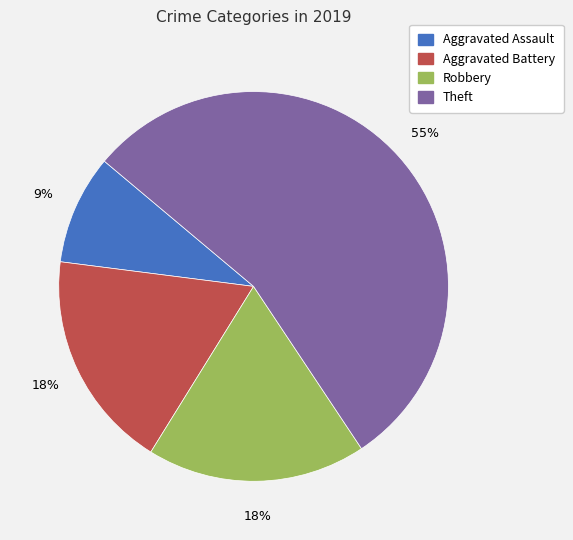

Which slice is the largest?

Theft